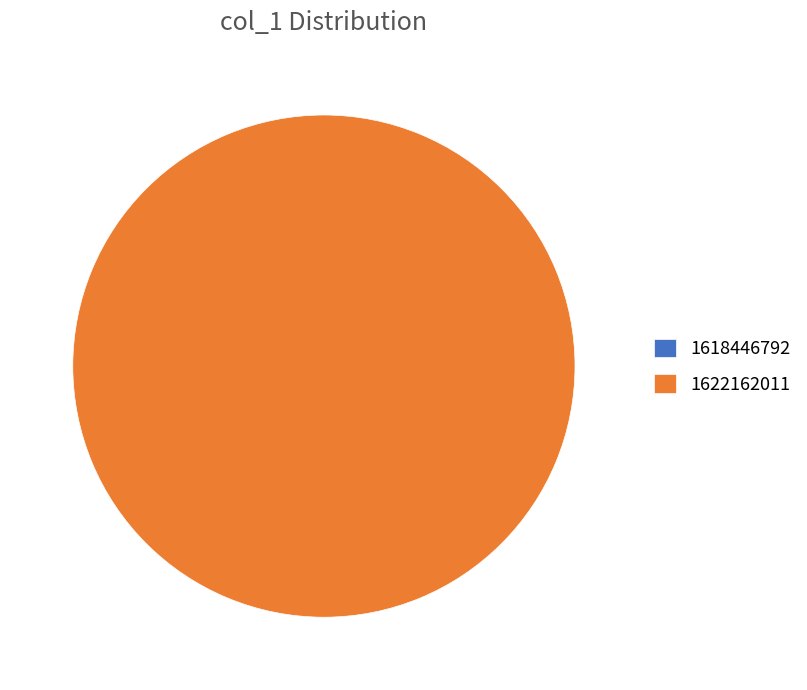

Which slice represents more than half of the pie?

1622162011